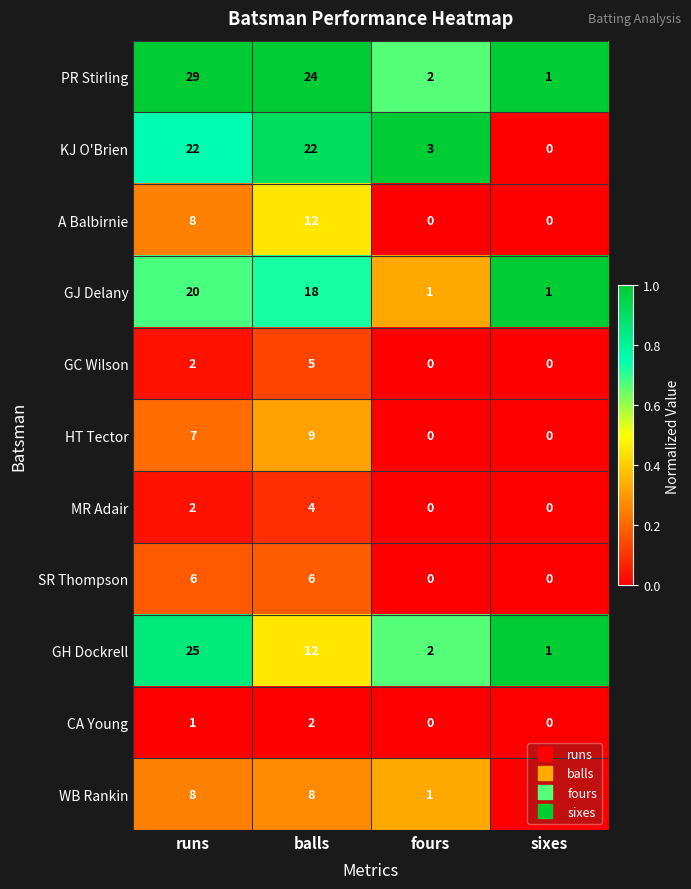

What is the greatest value displayed?

29